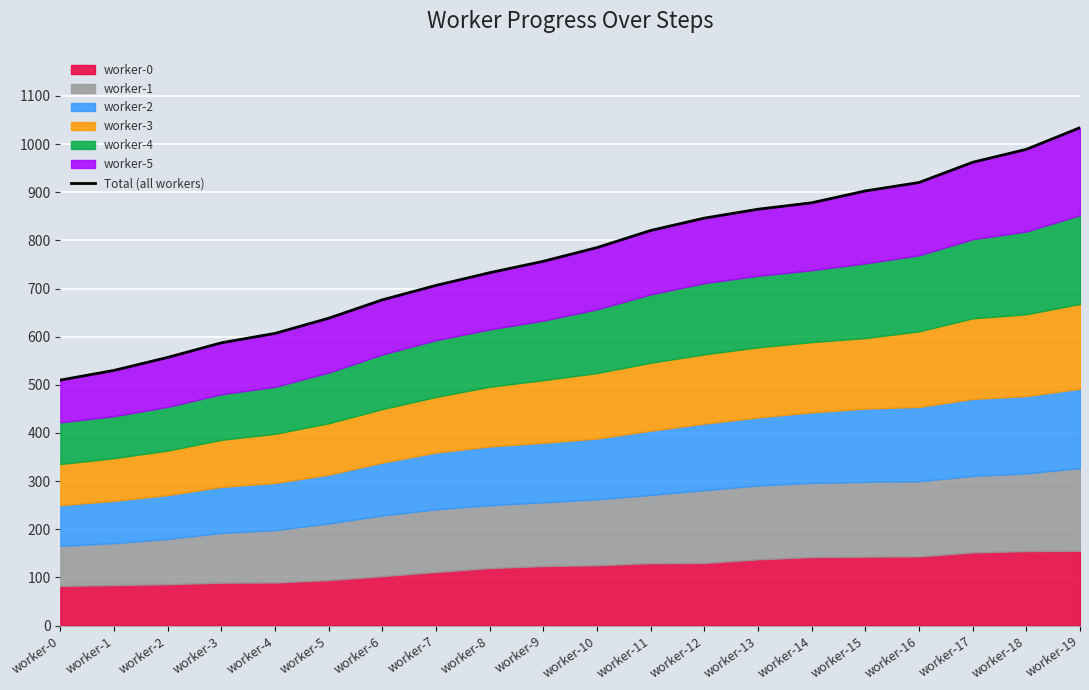

List the labels in order of value, largest first.

worker-19, worker-18, worker-17, worker-16, worker-15, worker-14, worker-13, worker-12, worker-11, worker-10, worker-9, worker-8, worker-7, worker-6, worker-5, worker-4, worker-3, worker-2, worker-1, worker-0